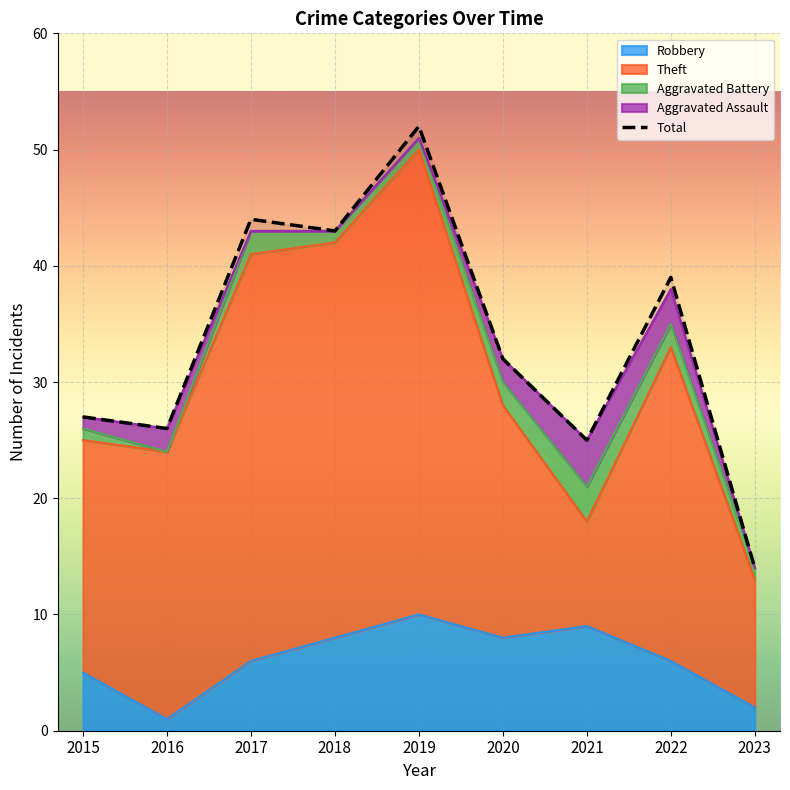

True or false: the data has more than 2 interior local peaks.

True